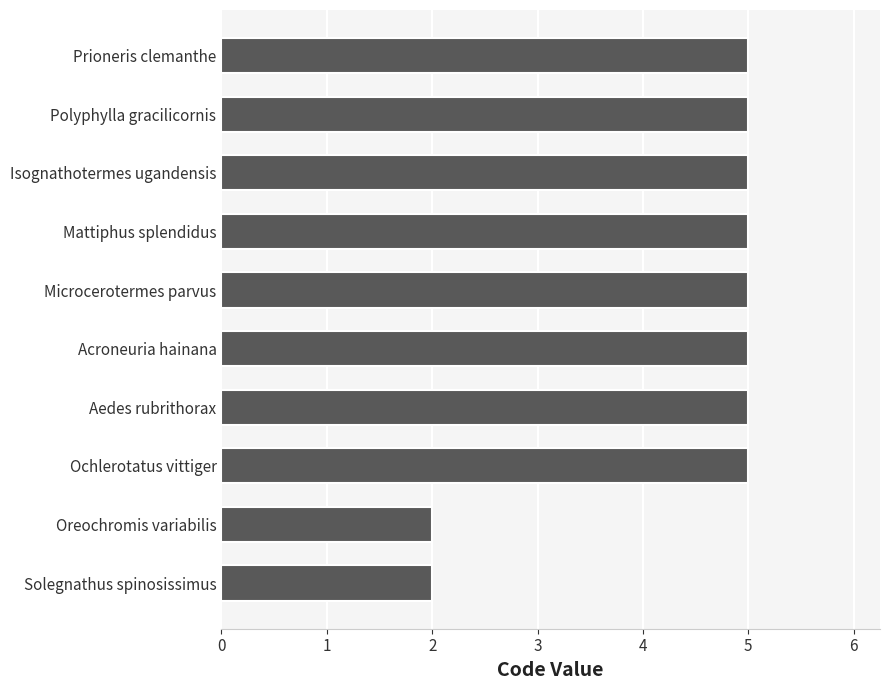

The chart shows a value of 3 at Solegnathus spinosissimus. True or false?

False